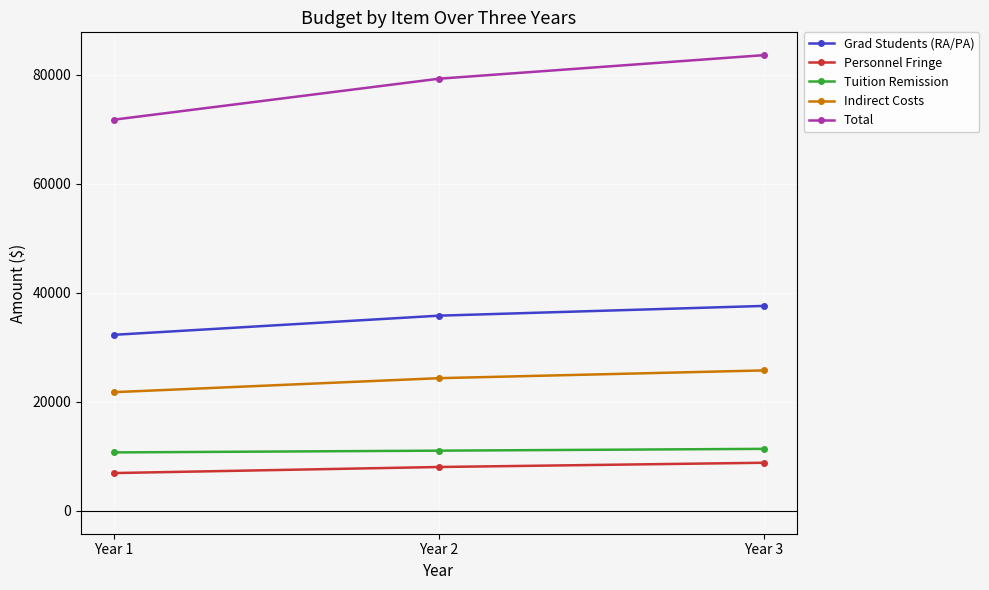

Is the value of Indirect Costs at Year 2 greater than the value of Total at Year 3?

No